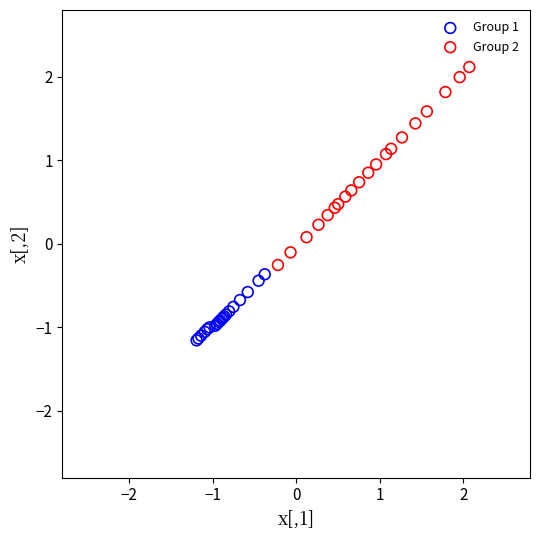

Which series contains the lowest Y value?

Group 1